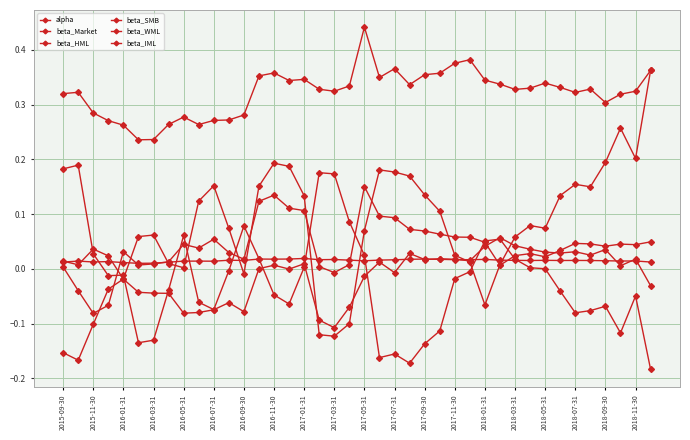

How many data points does each series have?

40